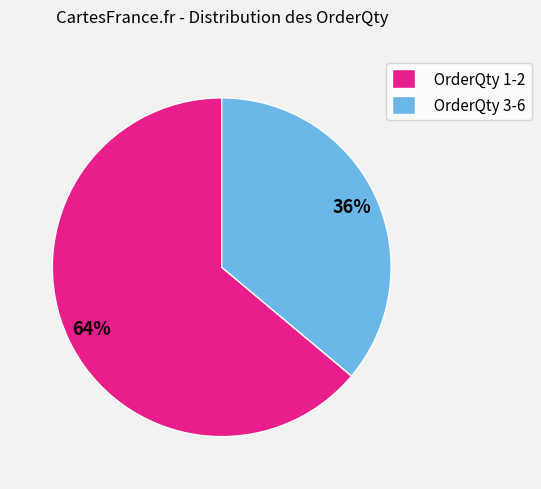

To the nearest percent, what is the difference between the largest and smallest slice percentages?

28%